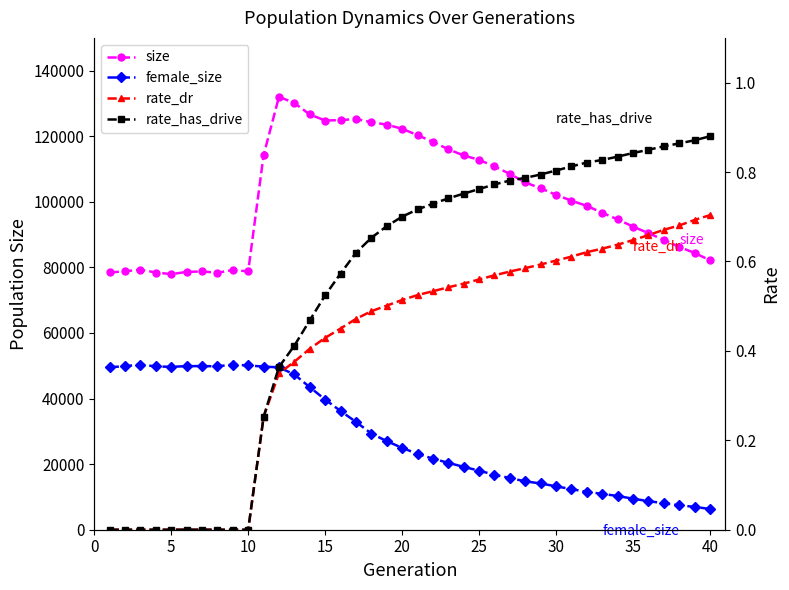

What is the value of the rate_has_drive point at the 32nd from the left?

0.8